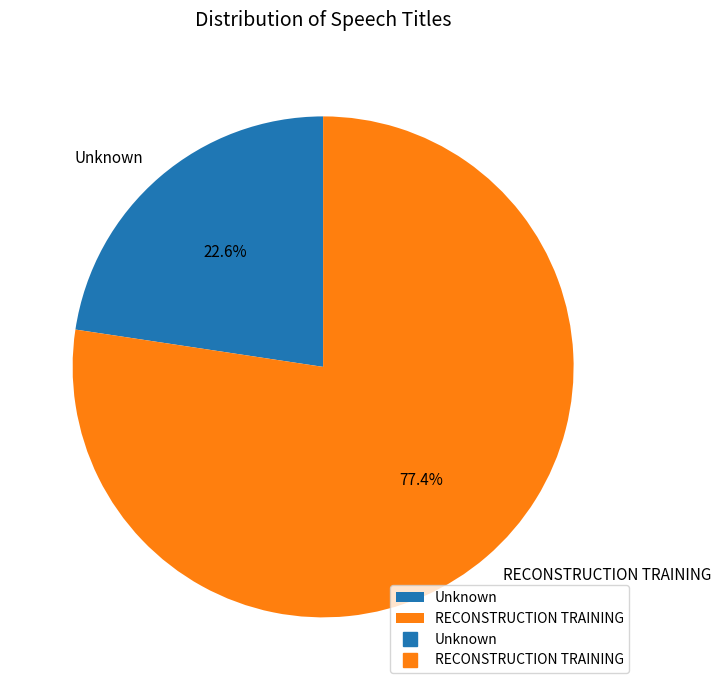

Which has a higher value, RECONSTRUCTION TRAINING or Unknown?

RECONSTRUCTION TRAINING